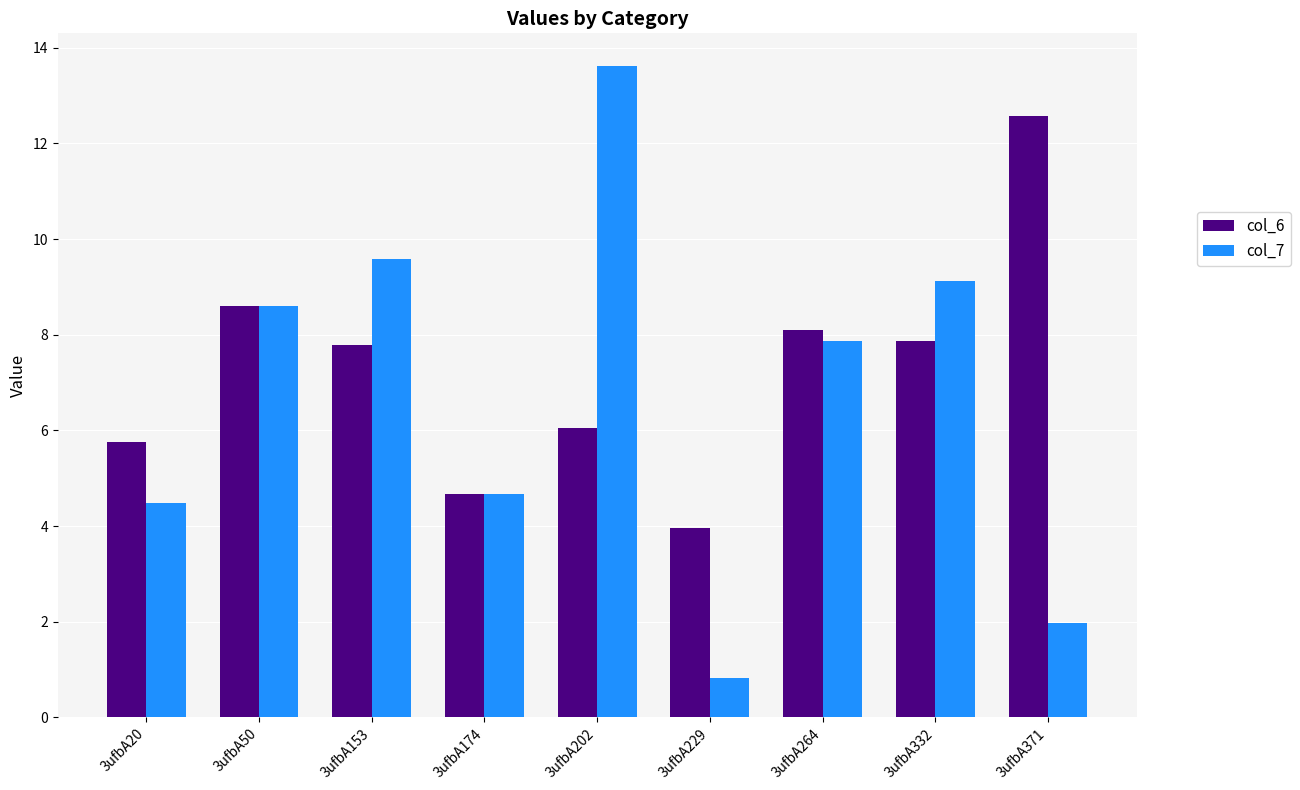

What is the sum of the col_7 values at 3ufbA371 and 3ufbA202?

15.6